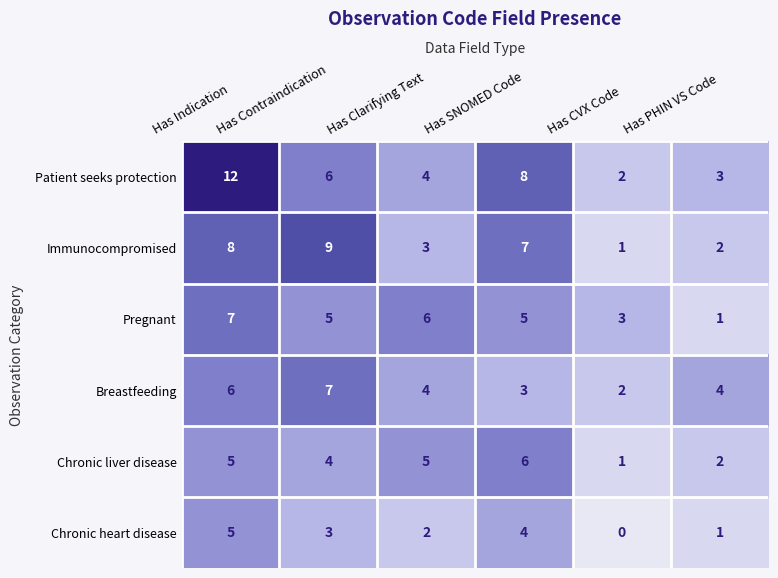

At which category is the sum across all series the highest?

Has Indication